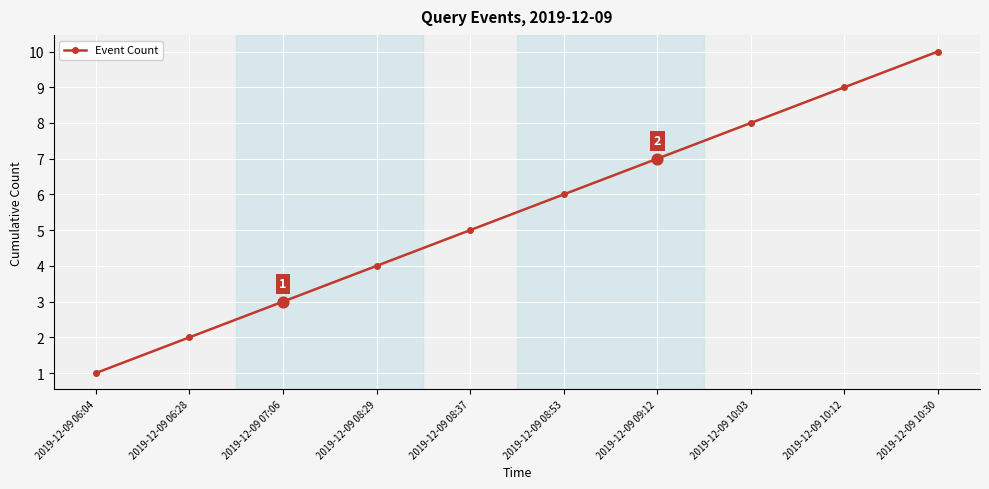

What is the change in value from 2019-12-09 06:04 to 2019-12-09 08:37?

+4